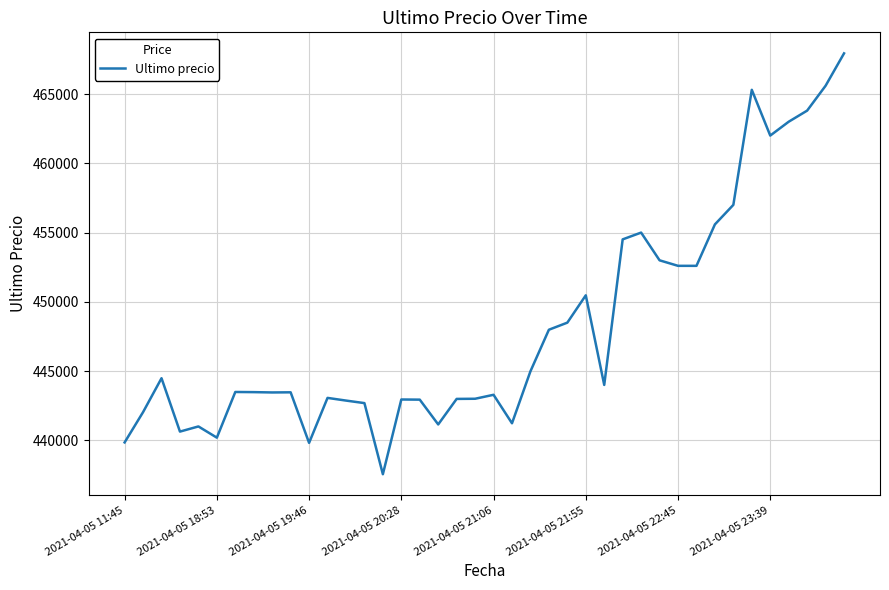

What is the greatest value displayed?

467932